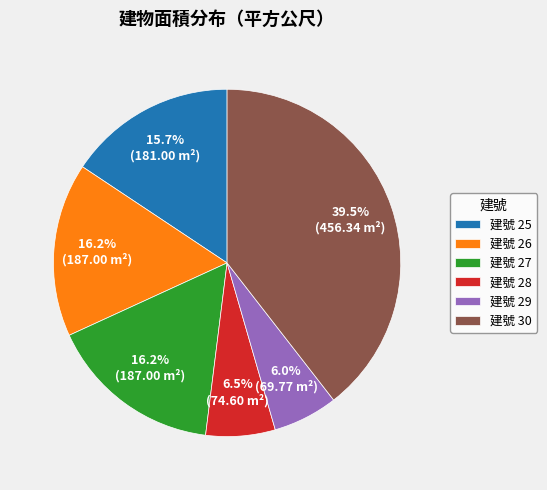

Which slice is the largest?

建號 30